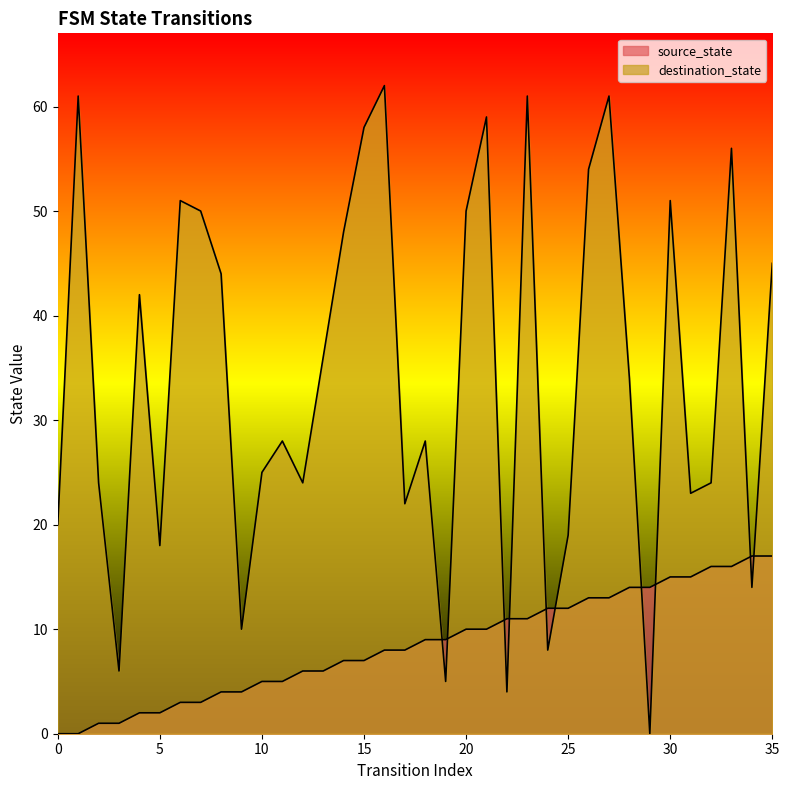

What is the difference between the second highest and second lowest values in the source_state series?

17